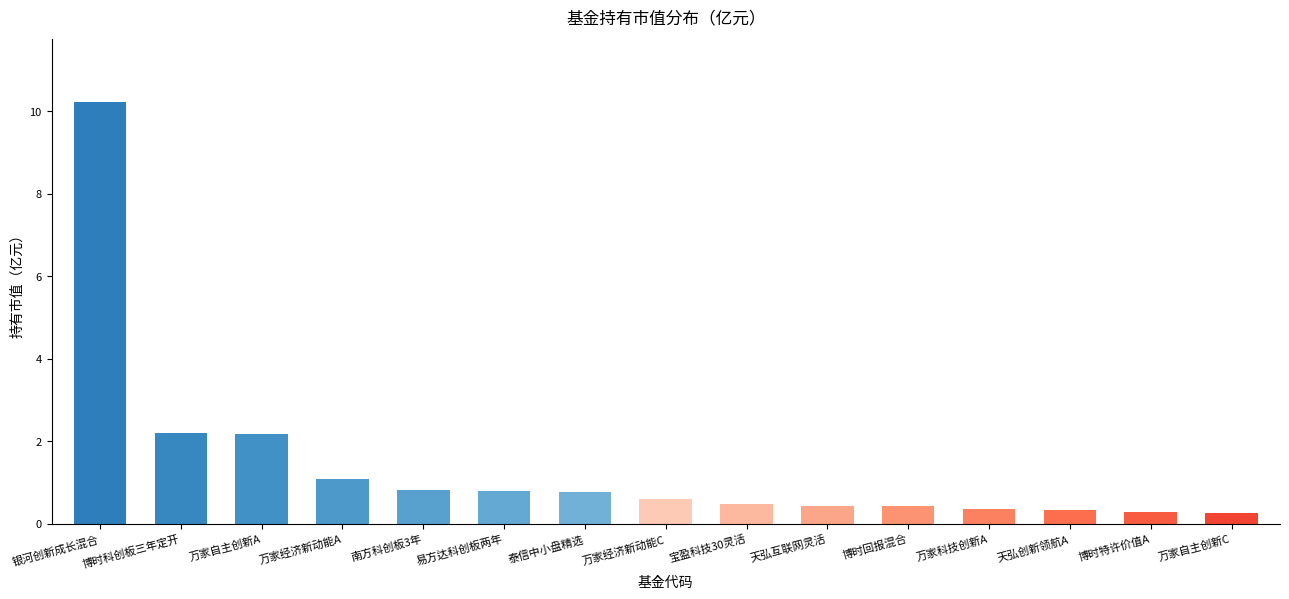

What is the maximum value shown in the chart?

10.2